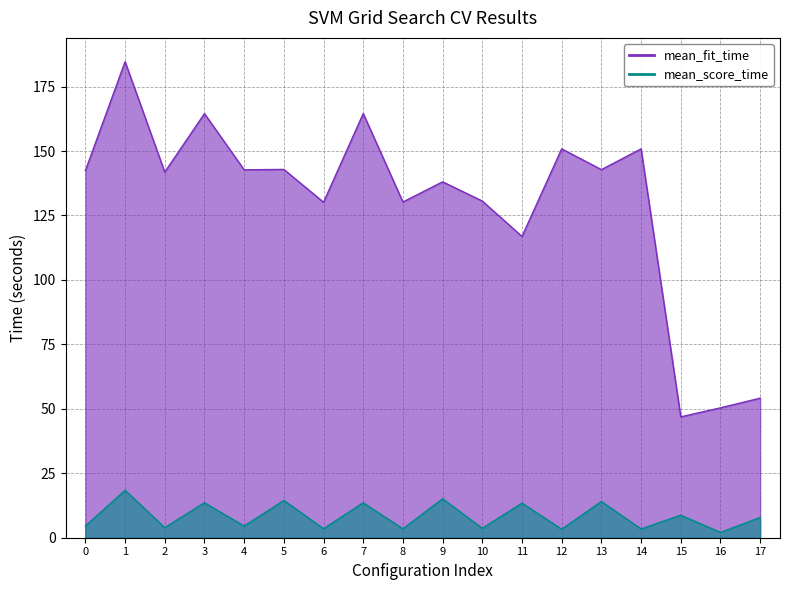

Where is the first local maximum for mean_fit_time?

1